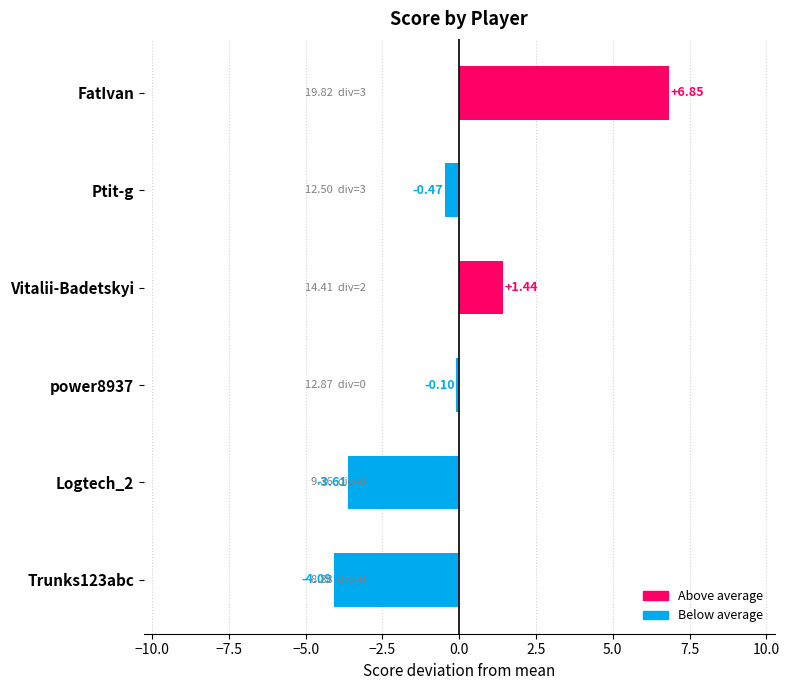

What is the difference between the maximum and second lowest values?

10.5